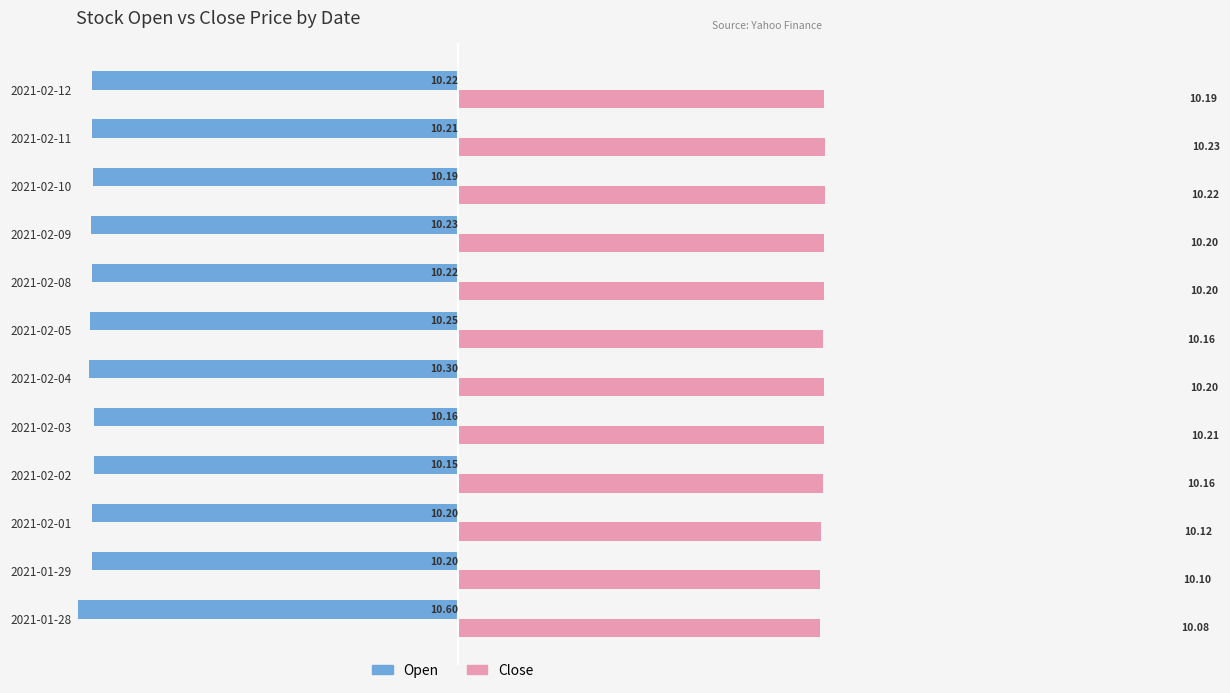

Is the value of Open at 2021-02-09 greater than the value of Close at 2021-02-12?

No